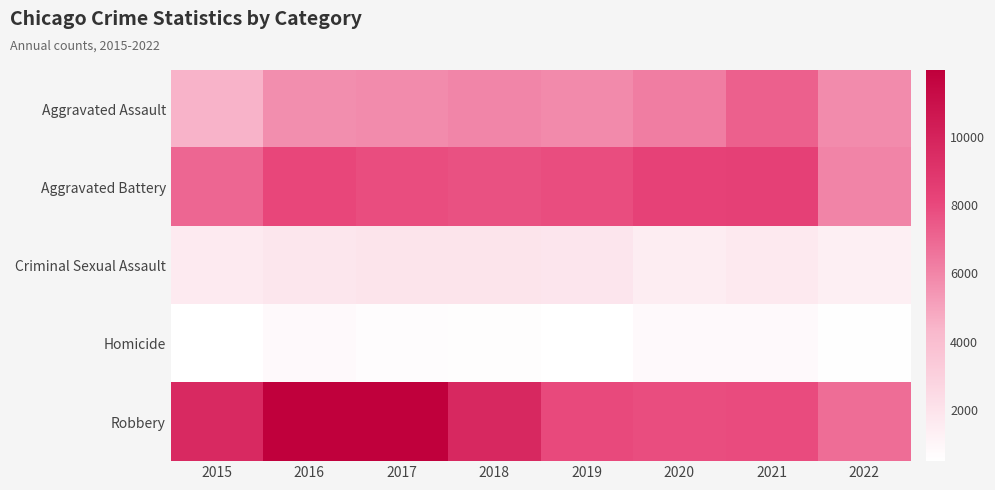

What is the total value across all series at 2015?

23292